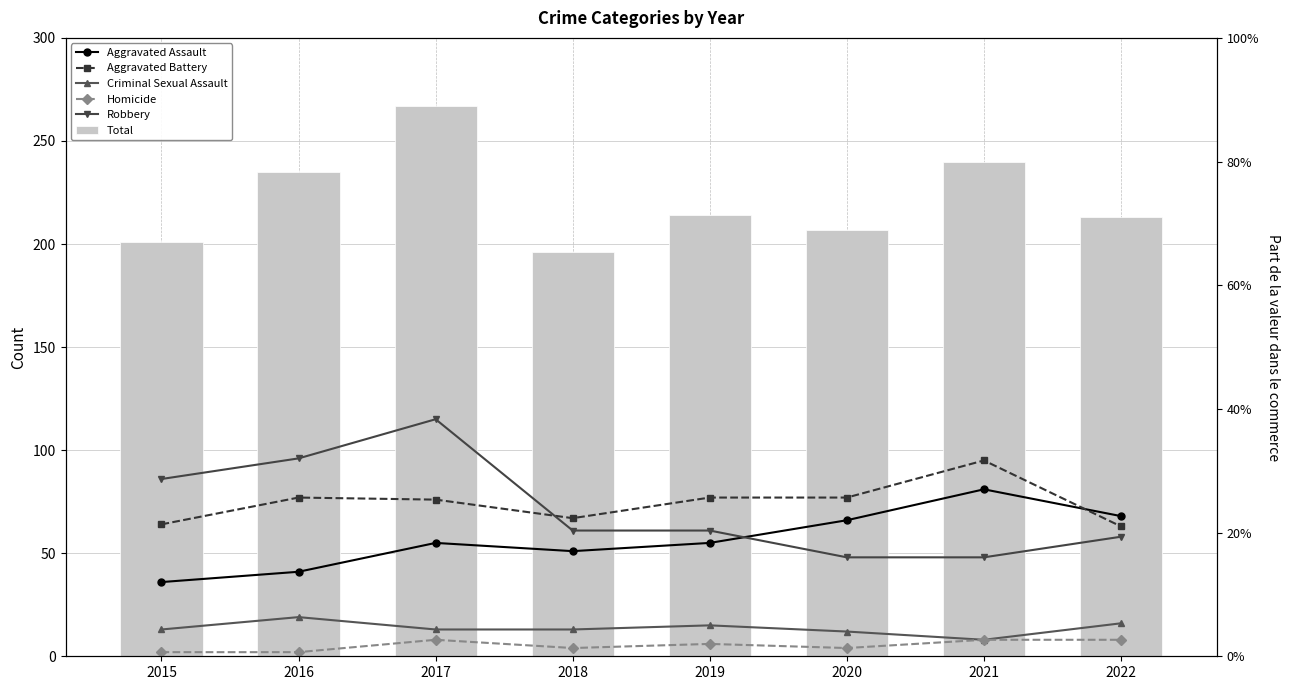

Which series has the largest total across all categories?

Total